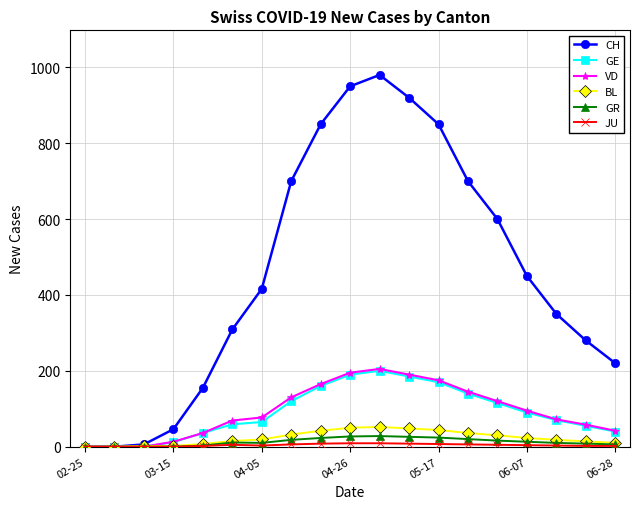

Which series has the largest total across all categories?

CH